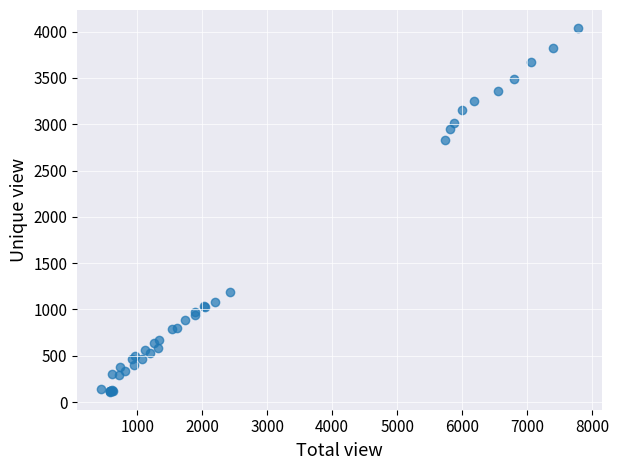

What Y value in the scatter plot is closest to 2075?

2827